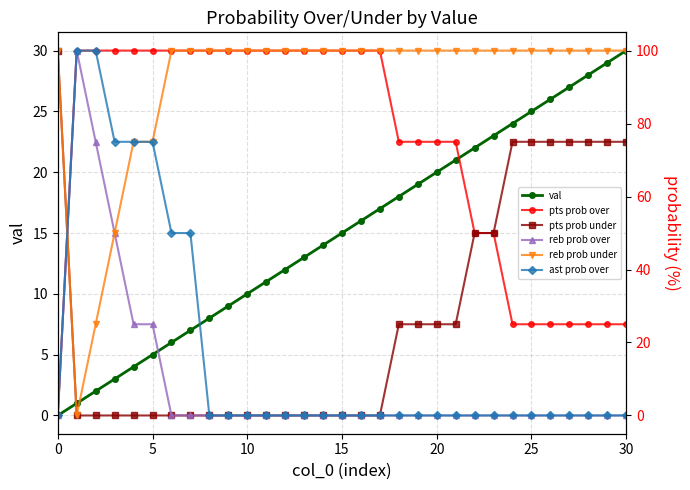

Is it true that val equals 0 at 0?

True